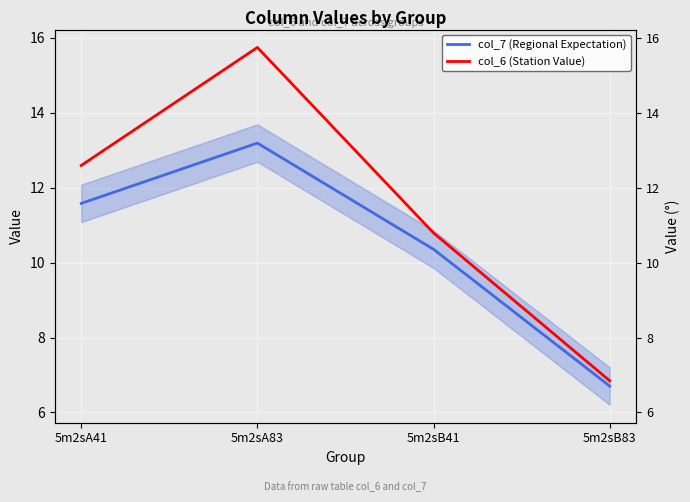

At how many categories does at least one series exceed 10?

3